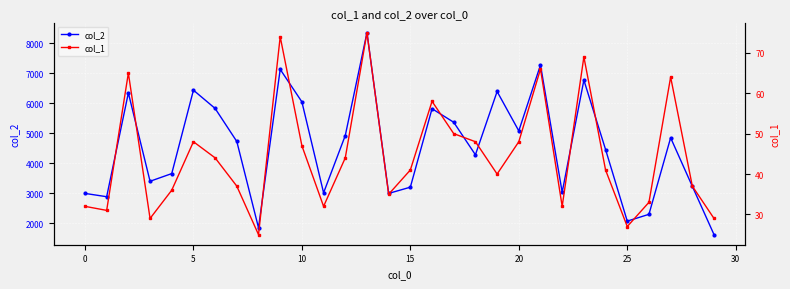

True or false: col_2 and col_1 intersect in this chart.

False